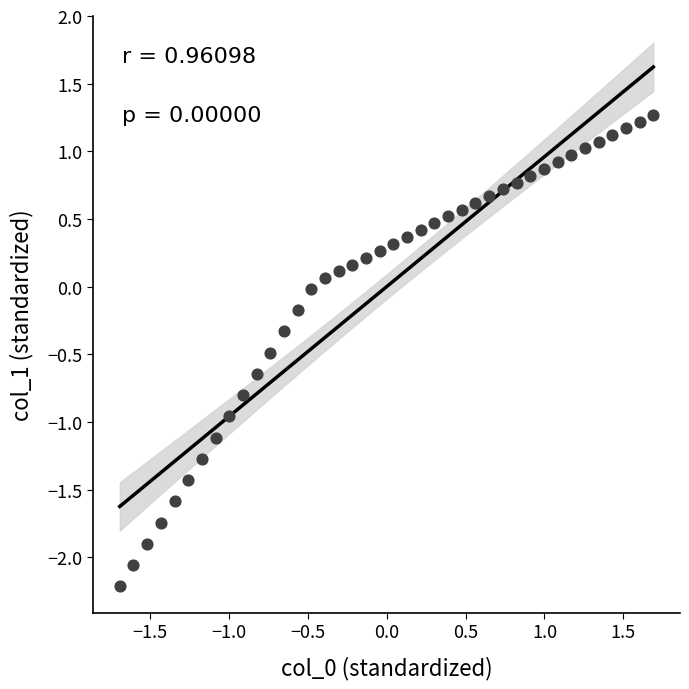

What is the range of Y values (max minus min)?

3.5